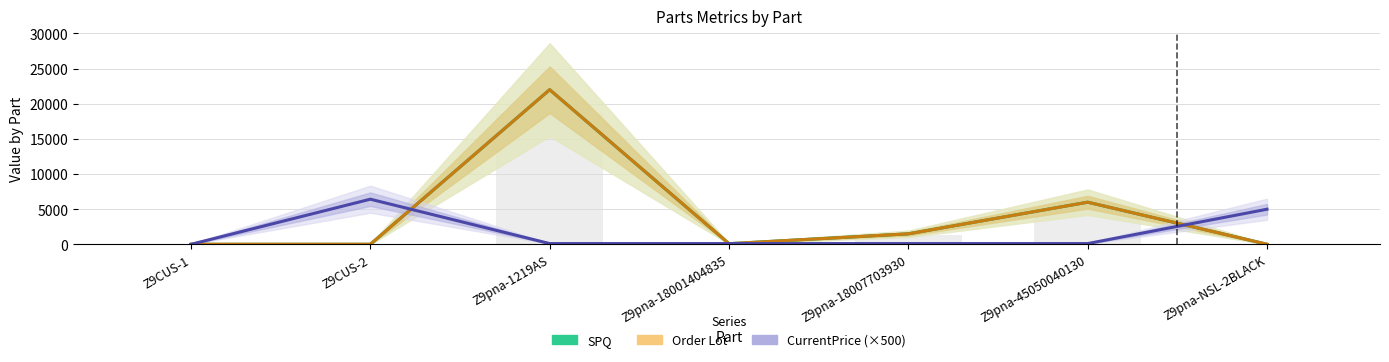

What are all the series names shown in the legend?

SPQ, Order Lot, CurrentPrice (×500)